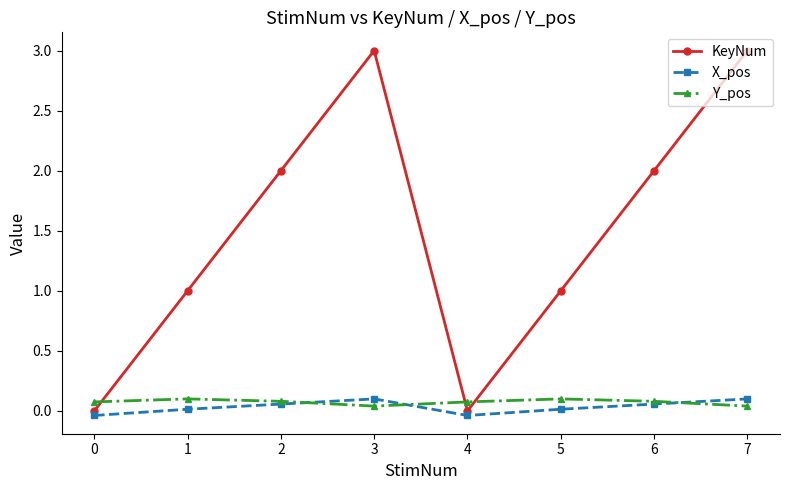

Is this an area chart (filled region under the line)?

No